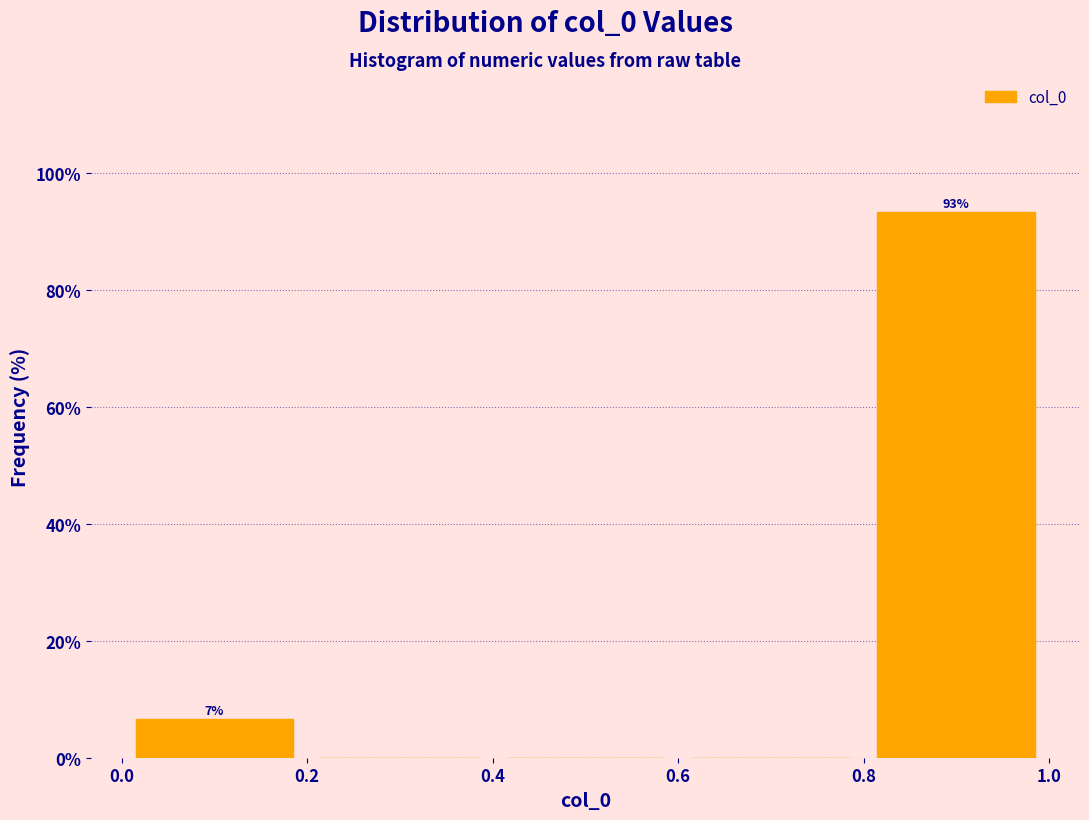

Over which range of the x-axis is the bar tallest?

0.8 to 1.0